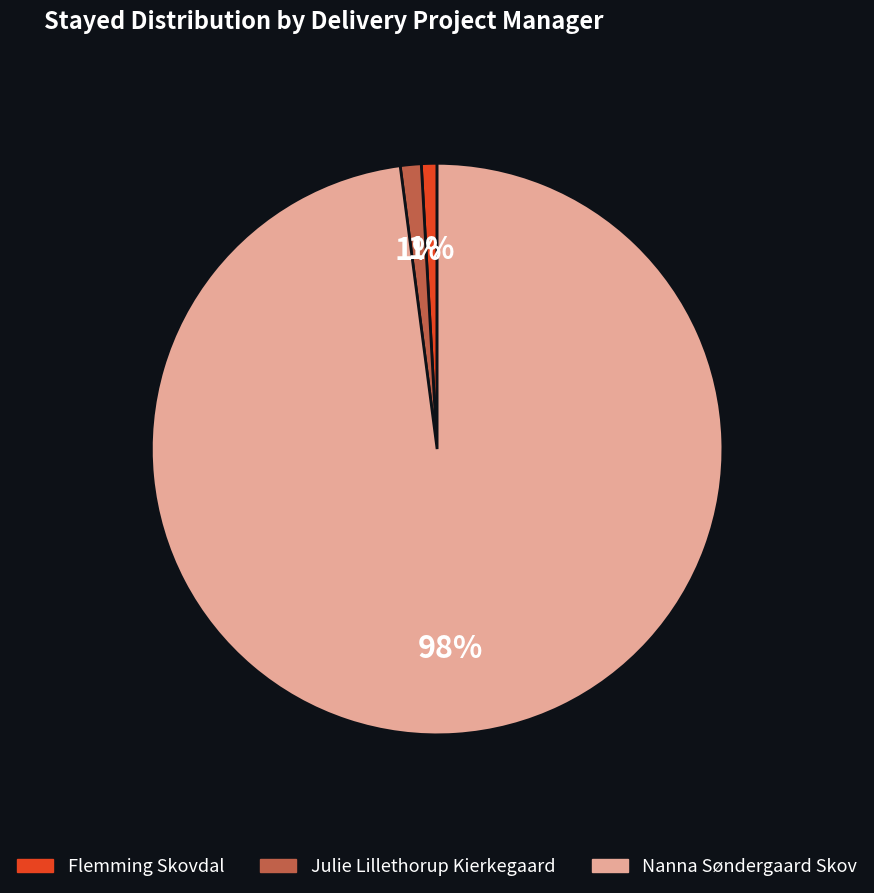

Does Flemming Skovdal account for over 50% of the chart?

No